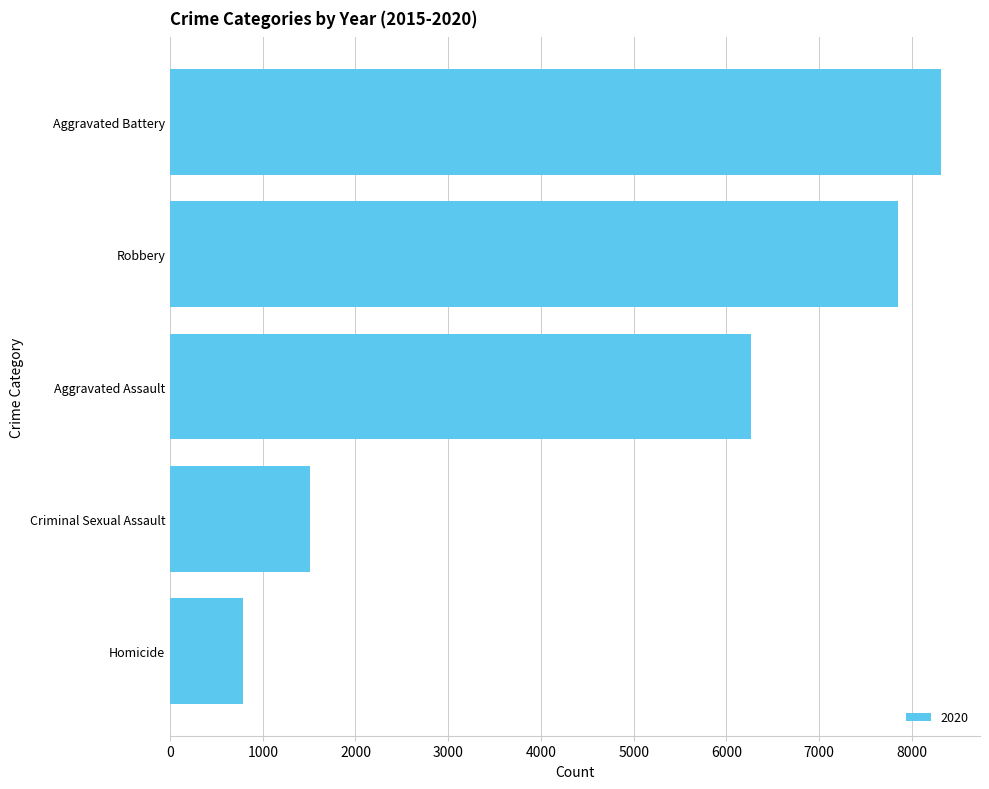

What is the greatest value displayed?

8320